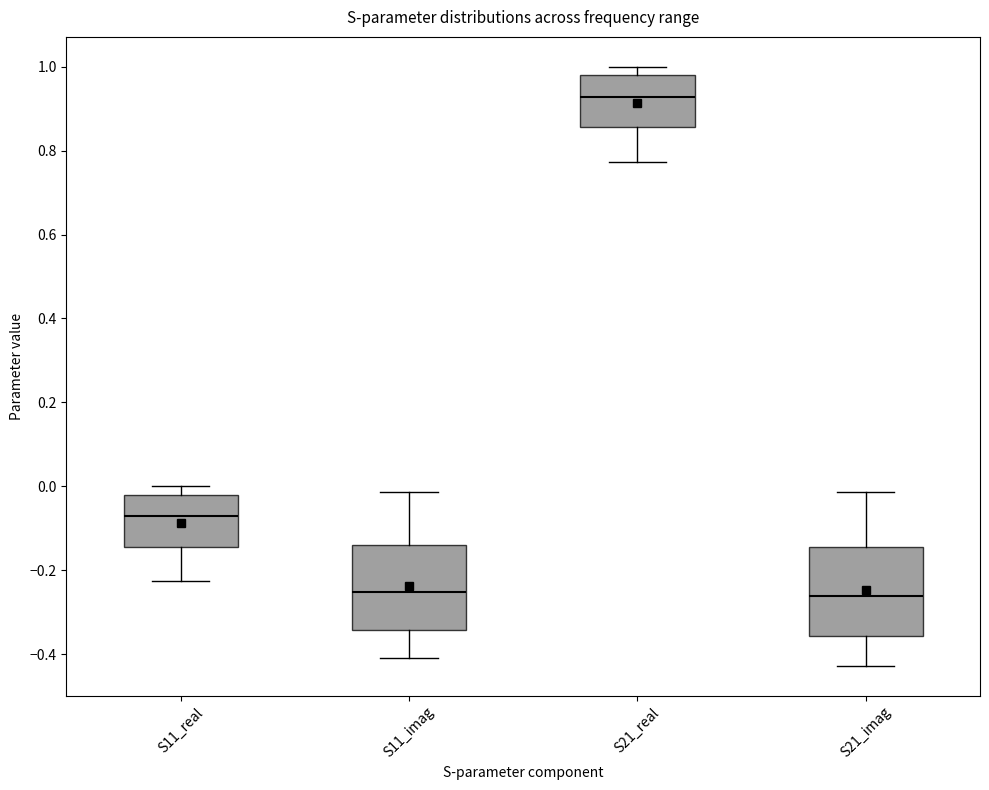

Reading left to right, read every box against the y-axis: the position of its median line, the range the box covers, and the ends of its whiskers. The values are not printed on the chart, so give them approximately, as read against the axis.

S11_real: median -0.08, box -0.14 to -0.02, whiskers -0.22 to 0.00
S11_imag: median -0.26, box -0.34 to -0.14, whiskers -0.40 to -0.02
S21_real: median 0.92, box 0.86 to 0.98, whiskers 0.78 to 1.00
S21_imag: median -0.26, box -0.36 to -0.14, whiskers -0.42 to -0.02